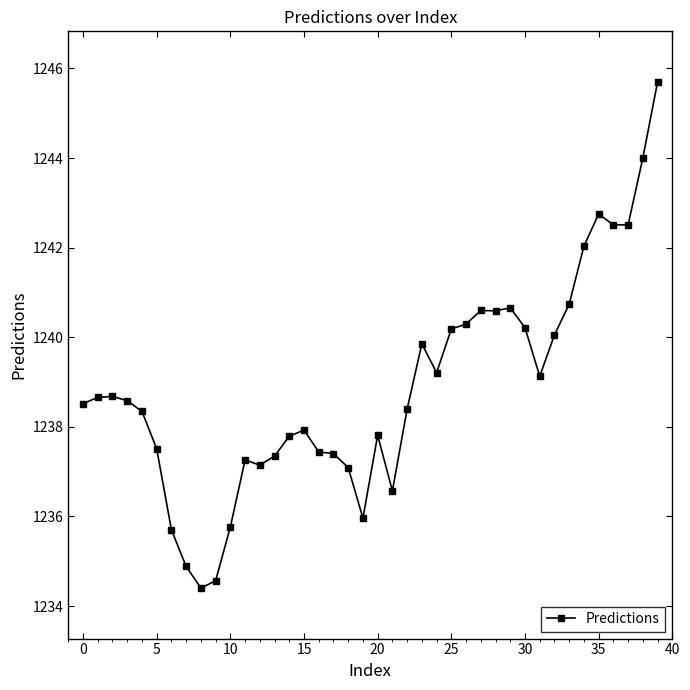

How many values are below 1238?

17